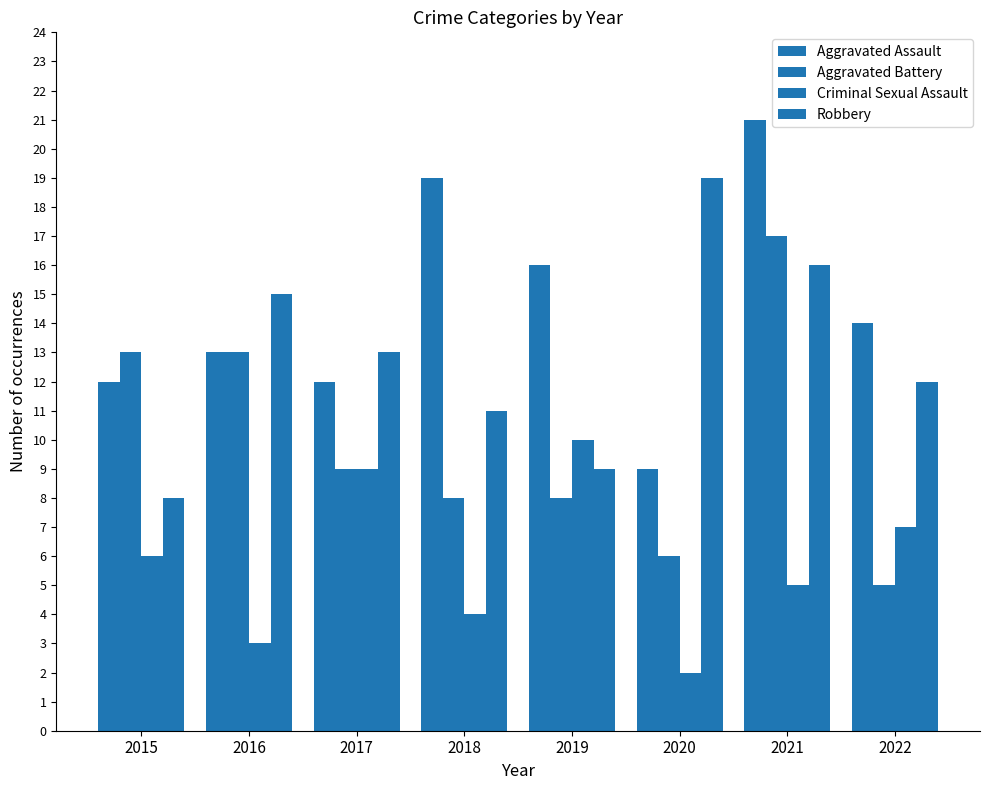

What is the sum of the Aggravated Battery values at 2022 and 2019?

13